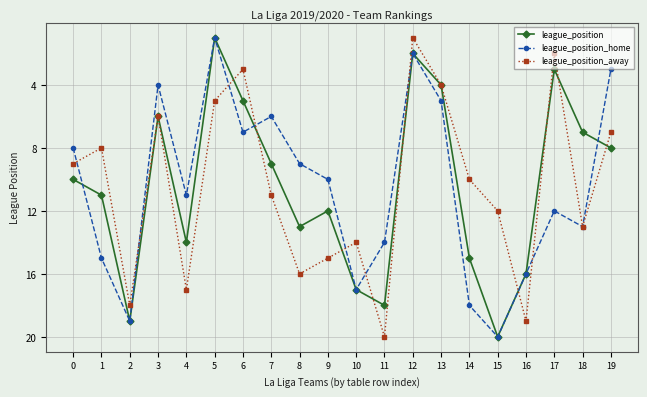

Rank the categories by league_position value from lowest to highest.

5, 12, 17, 13, 6, 3, 18, 19, 7, 0, 1, 9, 8, 4, 14, 16, 10, 11, 2, 15